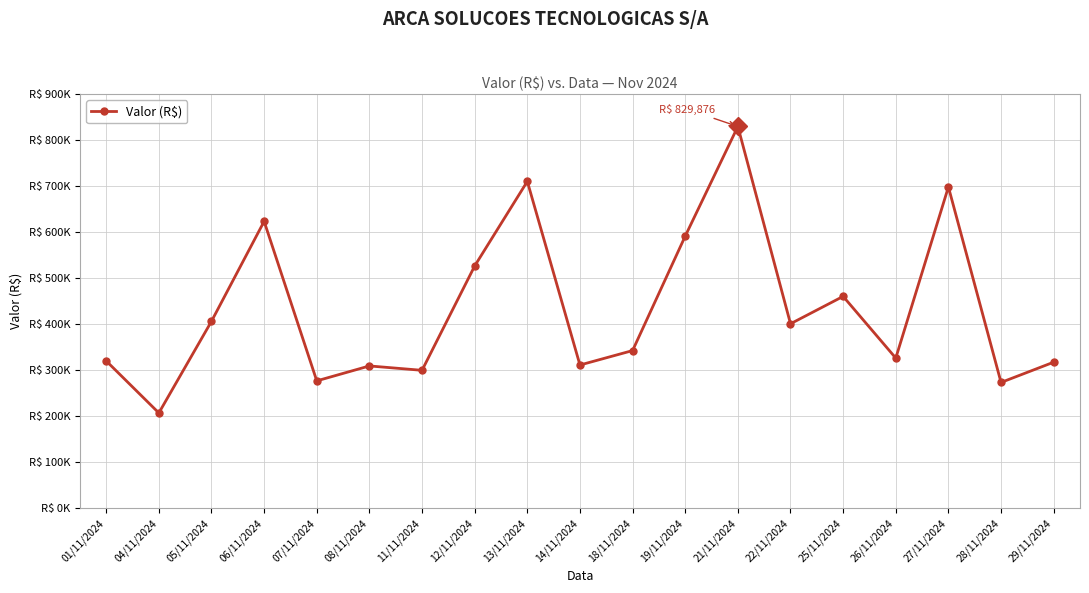

Reading right to left, list all the values displayed in this chart.

29/11/2024=317859.5	28/11/2024=273837.1	27/11/2024=698537.2	26/11/2024=326754.5	25/11/2024=460798.2	22/11/2024=401306.4	21/11/2024=829876.1	19/11/2024=591690.1	18/11/2024=343074.2	14/11/2024=311700.3	13/11/2024=710618.0	12/11/2024=526843.6	11/11/2024=300169.4	08/11/2024=309695.1	07/11/2024=277274.2	06/11/2024=623822.6	05/11/2024=406735.3	04/11/2024=207562.0	01/11/2024=320558.9